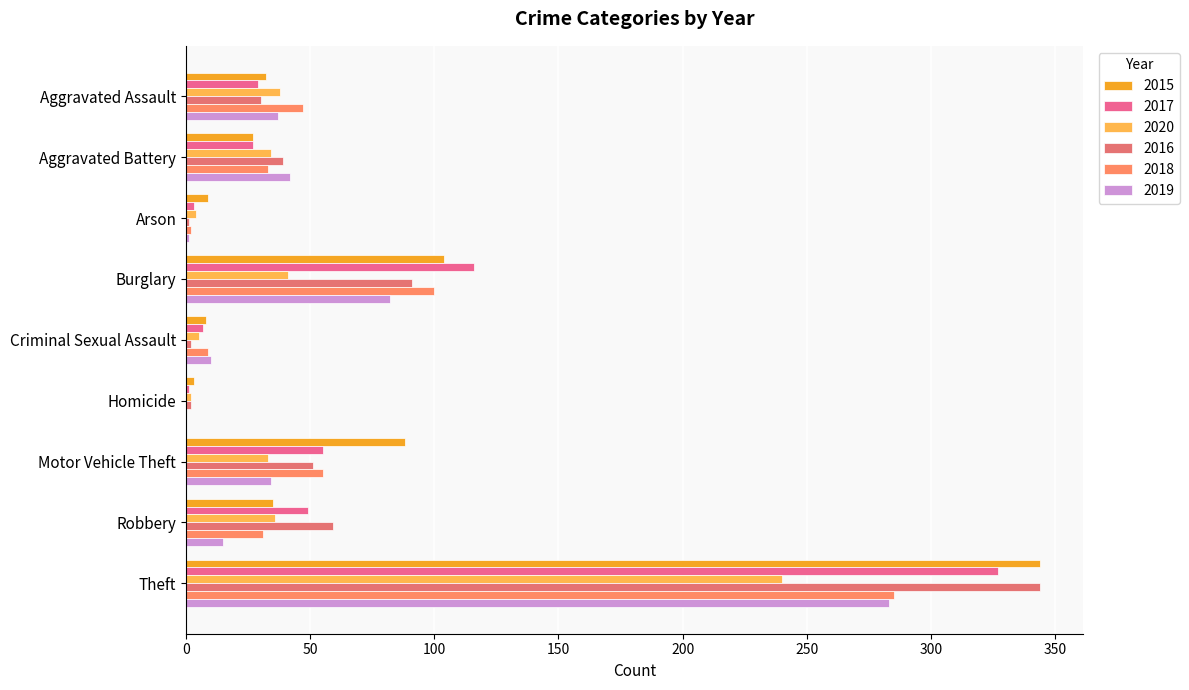

The 2017 series shows 116 at Burglary. True or false?

True